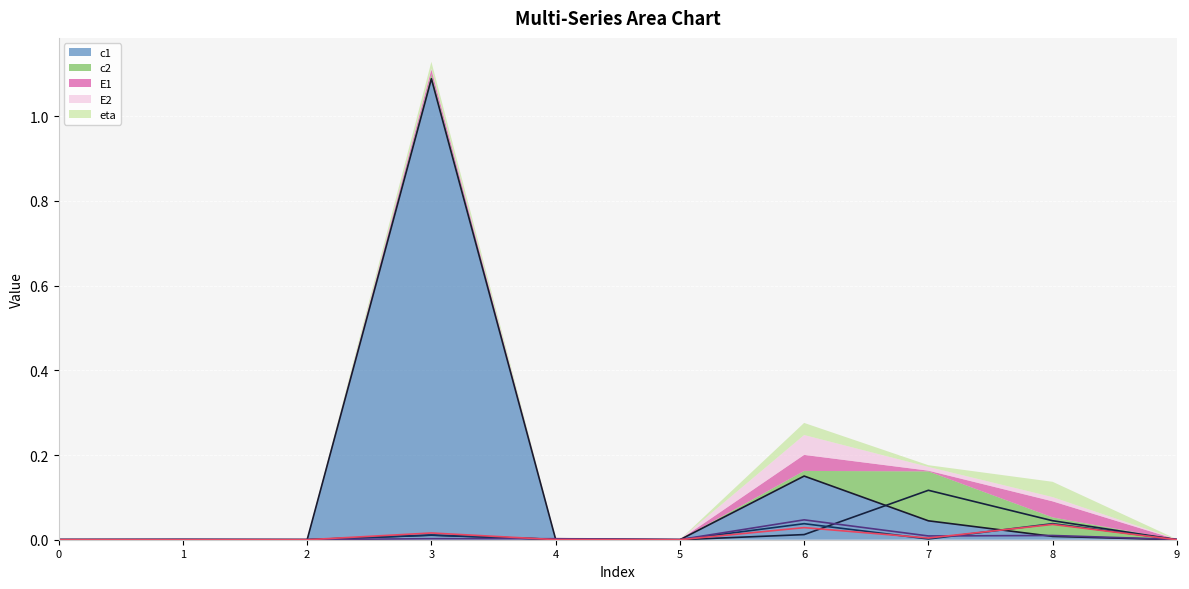

How many lines are shown in the chart?

5